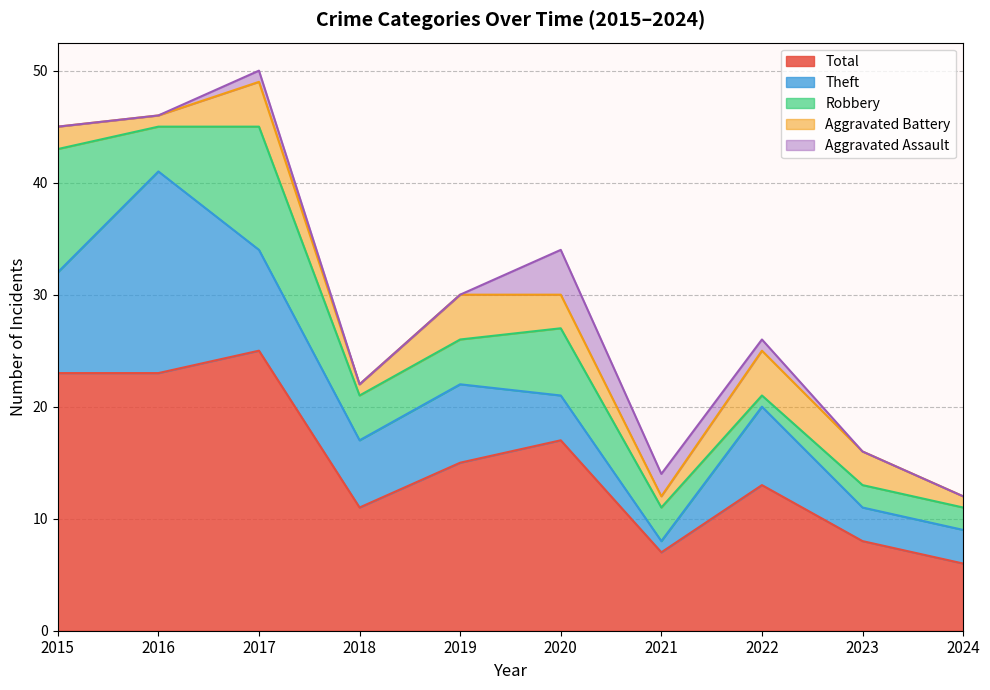

Reading left to right, extract all data points from this chart.

Aggravated Assault: 2015=0	2016=0	2017=1	2018=0	2019=0	2020=4	2021=2	2022=1	2023=0	2024=0
Aggravated Battery: 2015=2	2016=1	2017=4	2018=1	2019=4	2020=3	2021=1	2022=4	2023=3	2024=1
Robbery: 2015=11	2016=4	2017=11	2018=4	2019=4	2020=6	2021=3	2022=1	2023=2	2024=2
Theft: 2015=9	2016=18	2017=9	2018=6	2019=7	2020=4	2021=1	2022=7	2023=3	2024=3
Total: 2015=23	2016=23	2017=25	2018=11	2019=15	2020=17	2021=7	2022=13	2023=8	2024=6